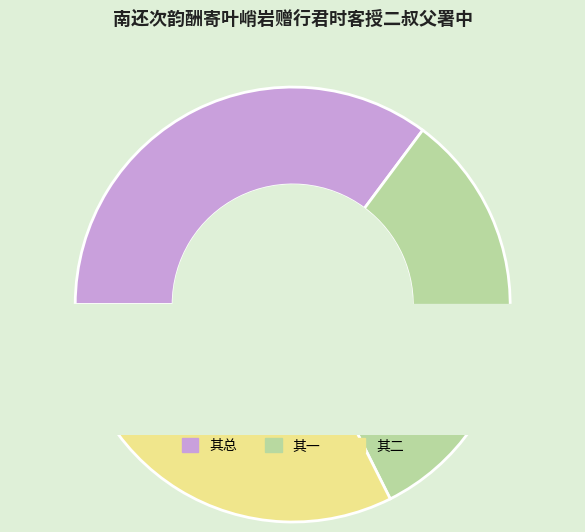

How many slices are in this pie chart?

3